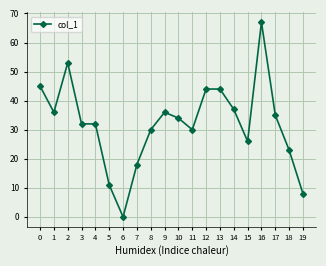

Which label corresponds to the smallest value in the chart?

6